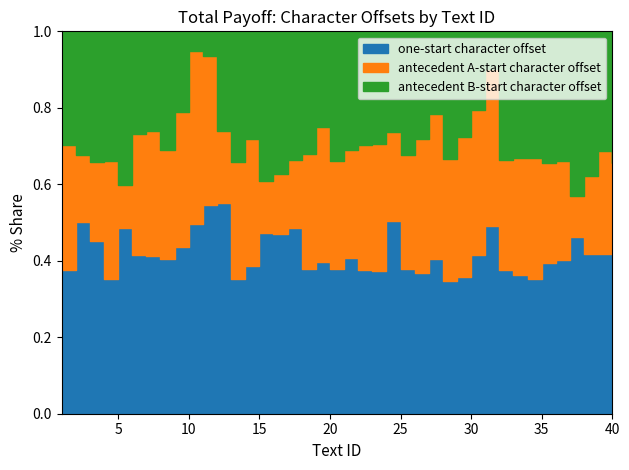

Does the chart have visible grid lines?

No